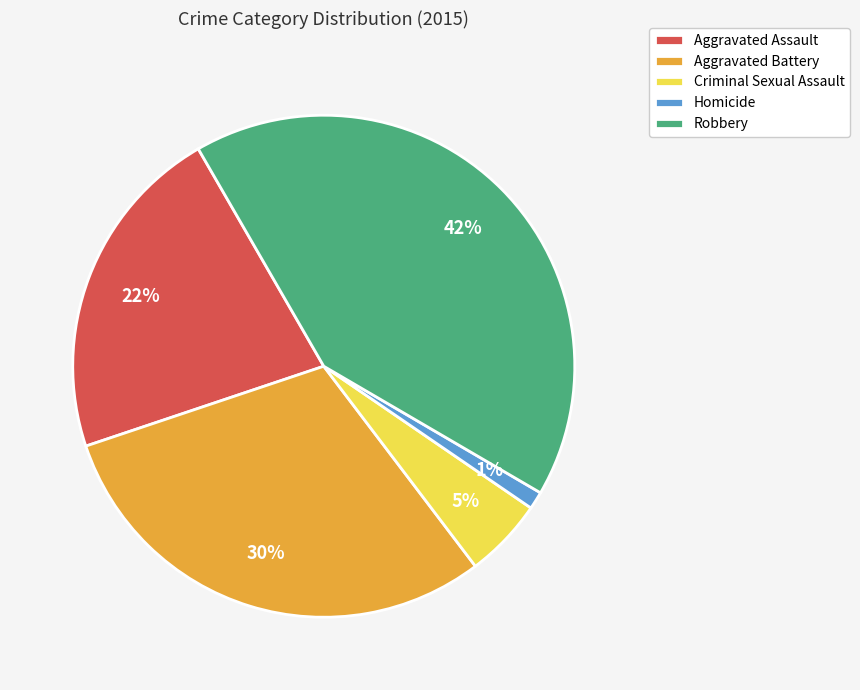

Is it true that Homicide is 8% of the pie?

False